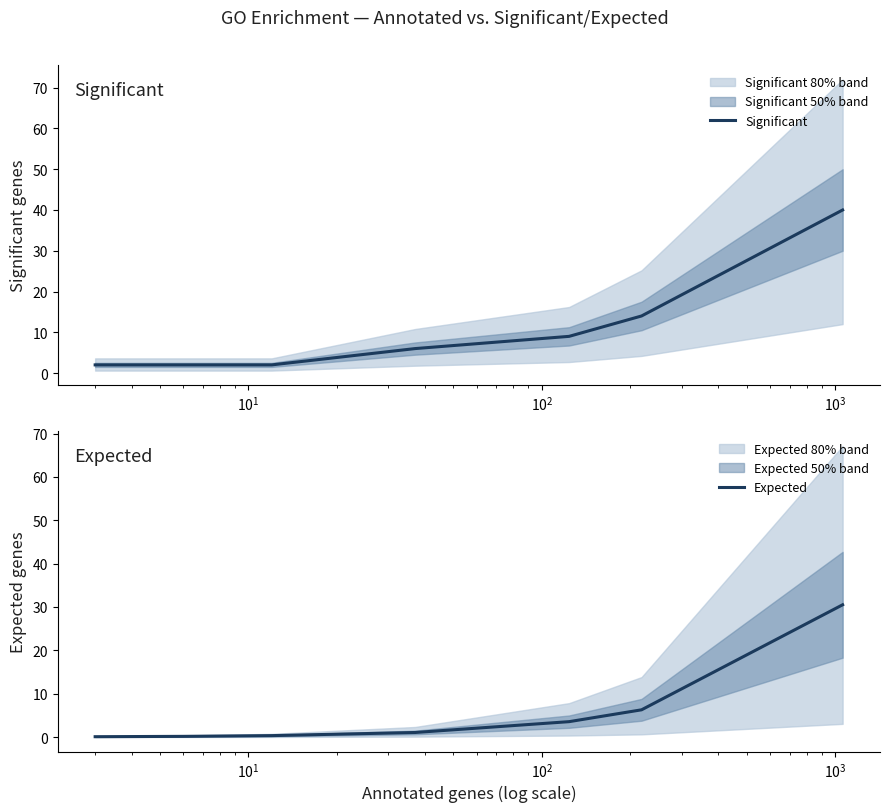

What is the maximum value for Significant?

40